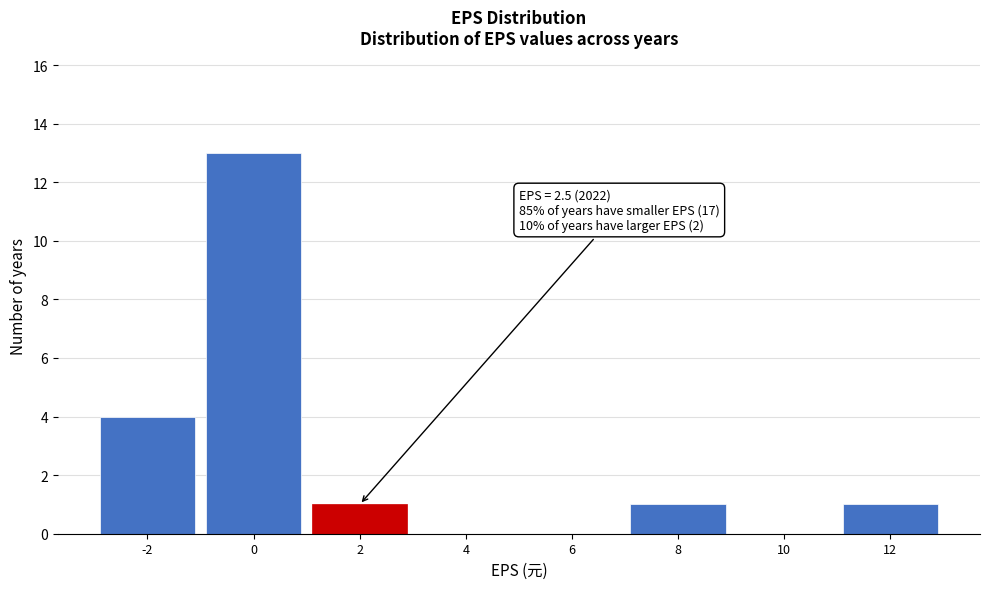

Reading left to right, extract all data points from this chart.

-2=4	0=13	2=1	4=0	6=0	8=1	10=0	12=1